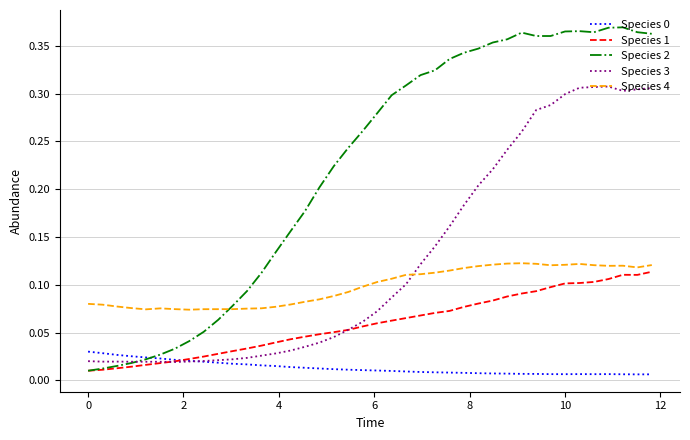

Which series has the widest spread of values?

Species 2